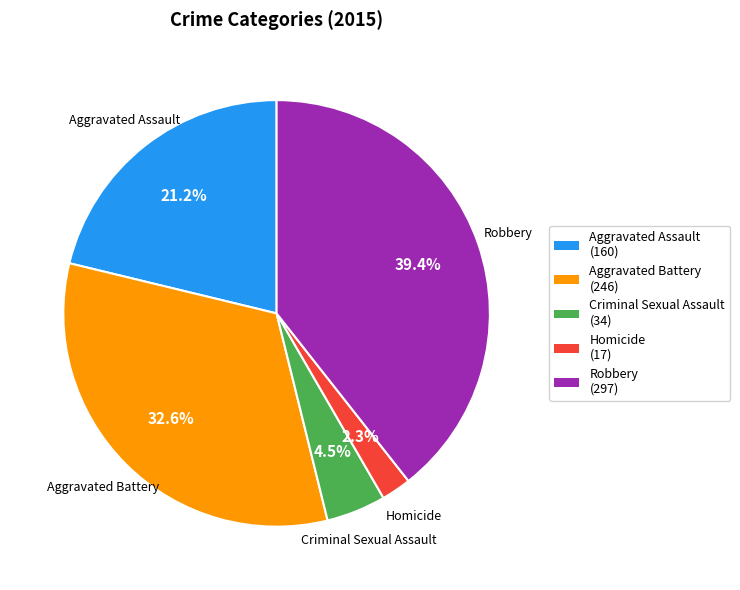

Is it true that Robbery is 28% of the pie?

False